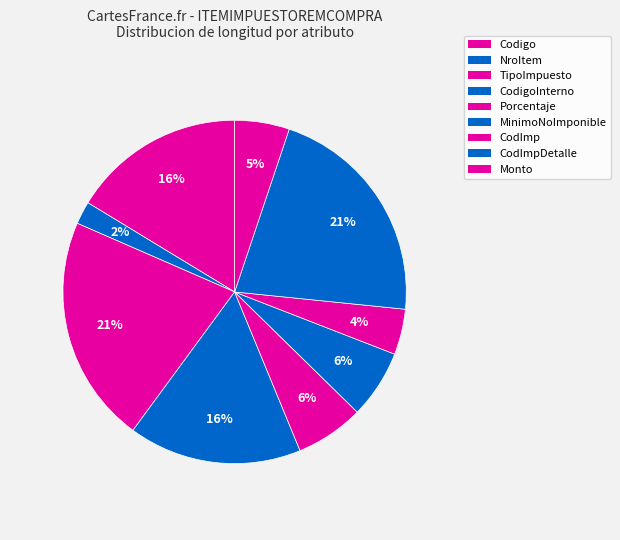

How many slices are in this pie chart?

9